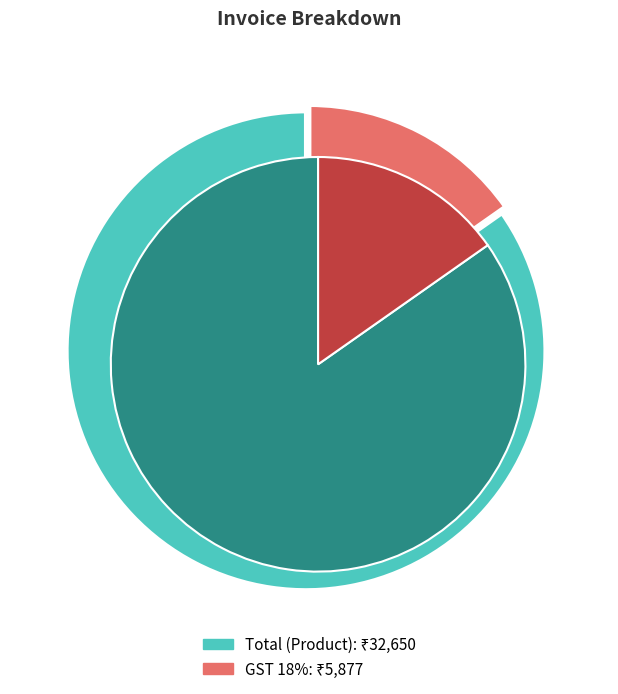

What percentage is NOT represented by GST 18%?

84.7%